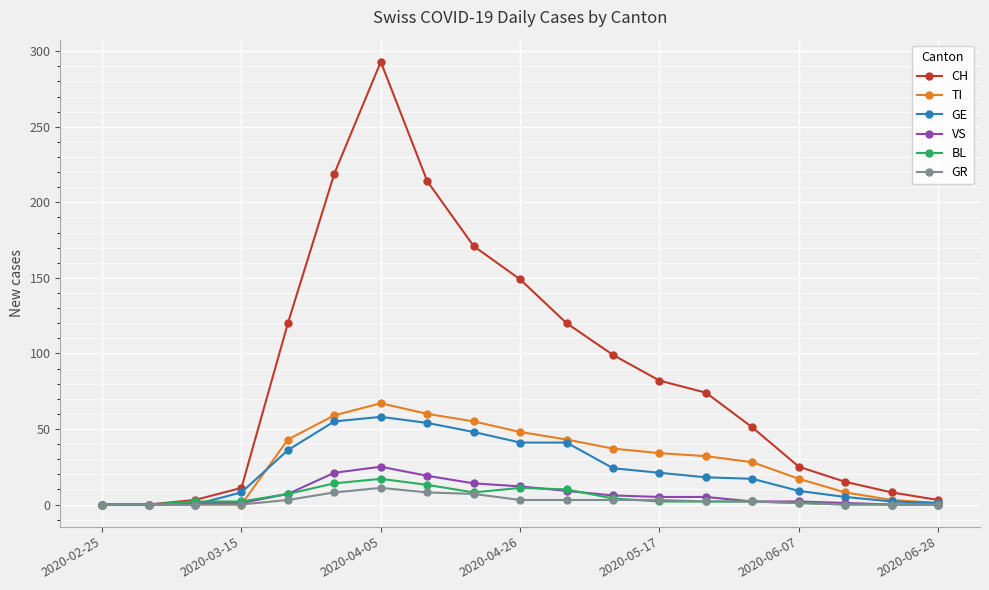

Which series has the largest total across all categories?

CH